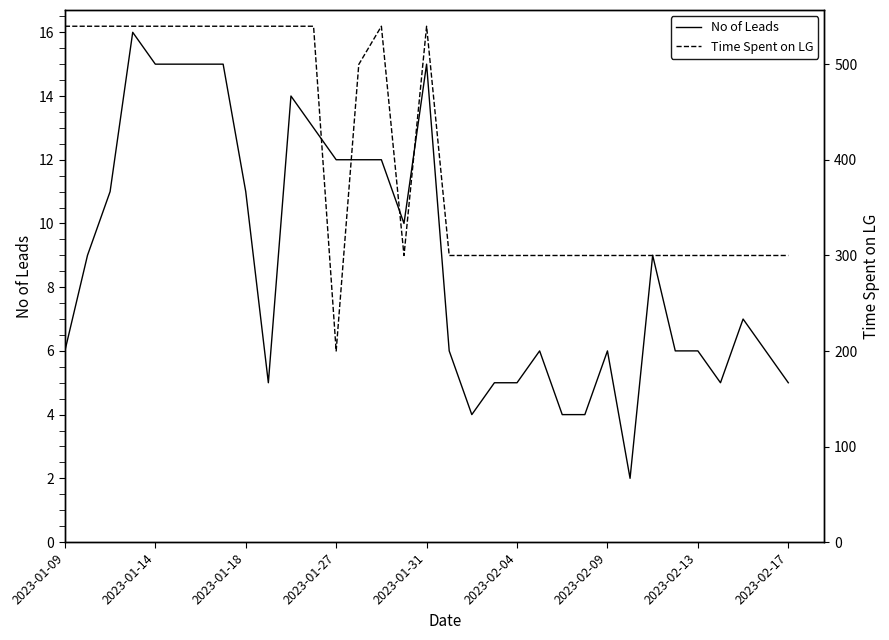

How many data points in Time Spent on LG are less than 300?

1